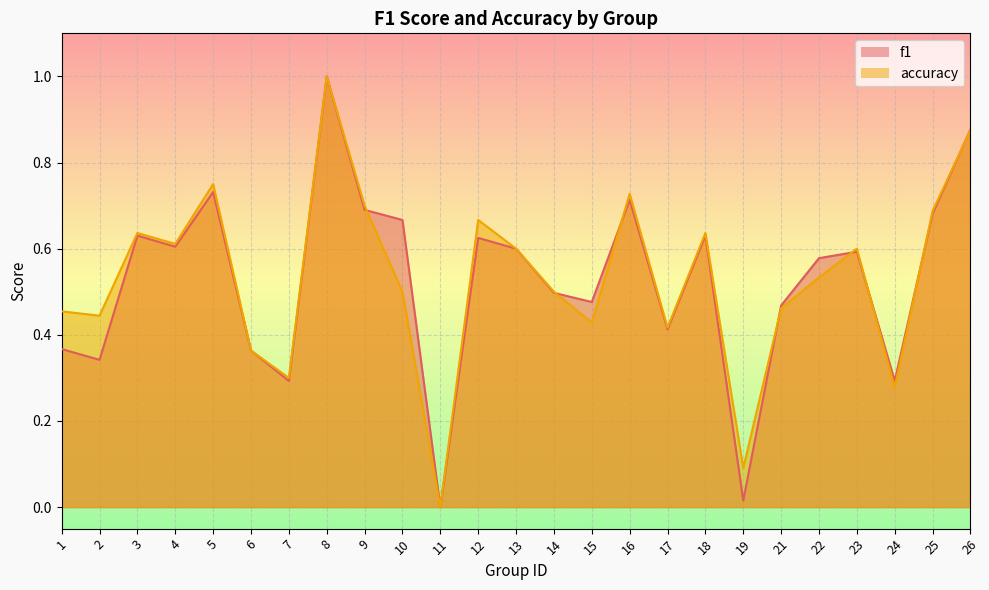

What is the difference between the maximum and minimum values in the f1 series?

1.0